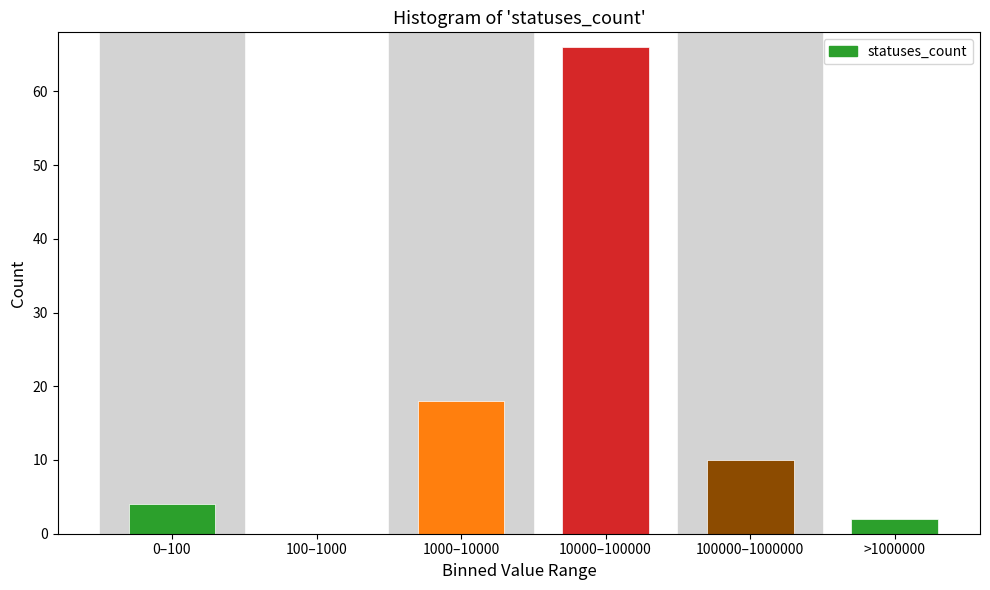

Which has a higher value, 100–1000 or 10000–100000?

10000–100000